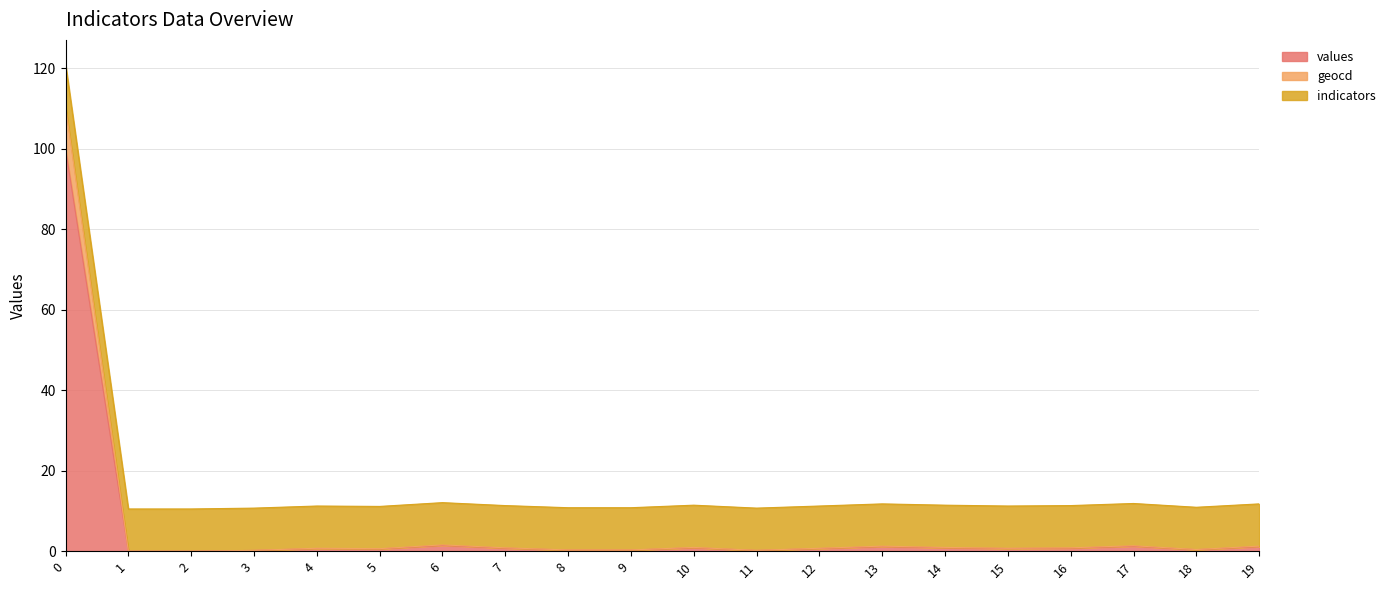

True or false: values has a value of 0.9 at 10.

True